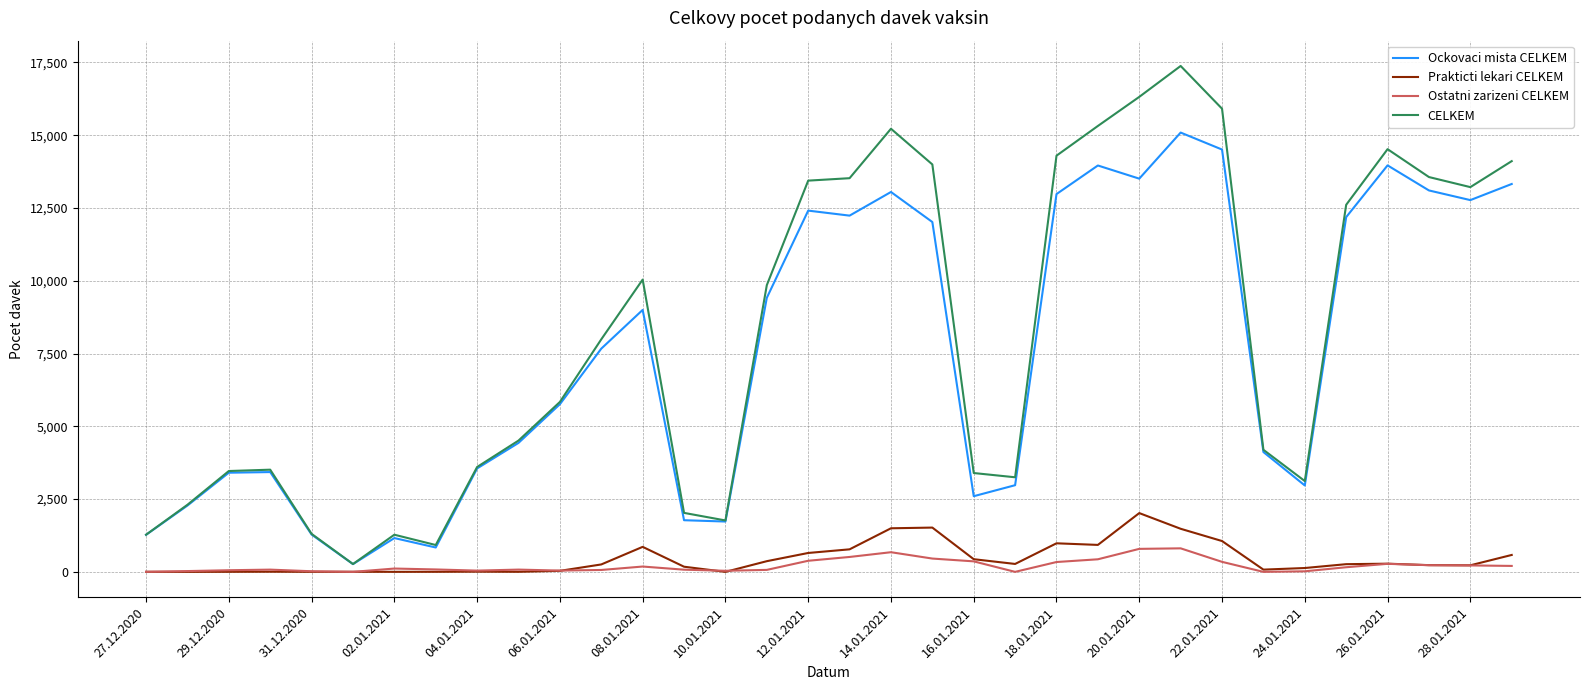

True or false: CELKEM and Prakticti lekari CELKEM cross at least once.

False